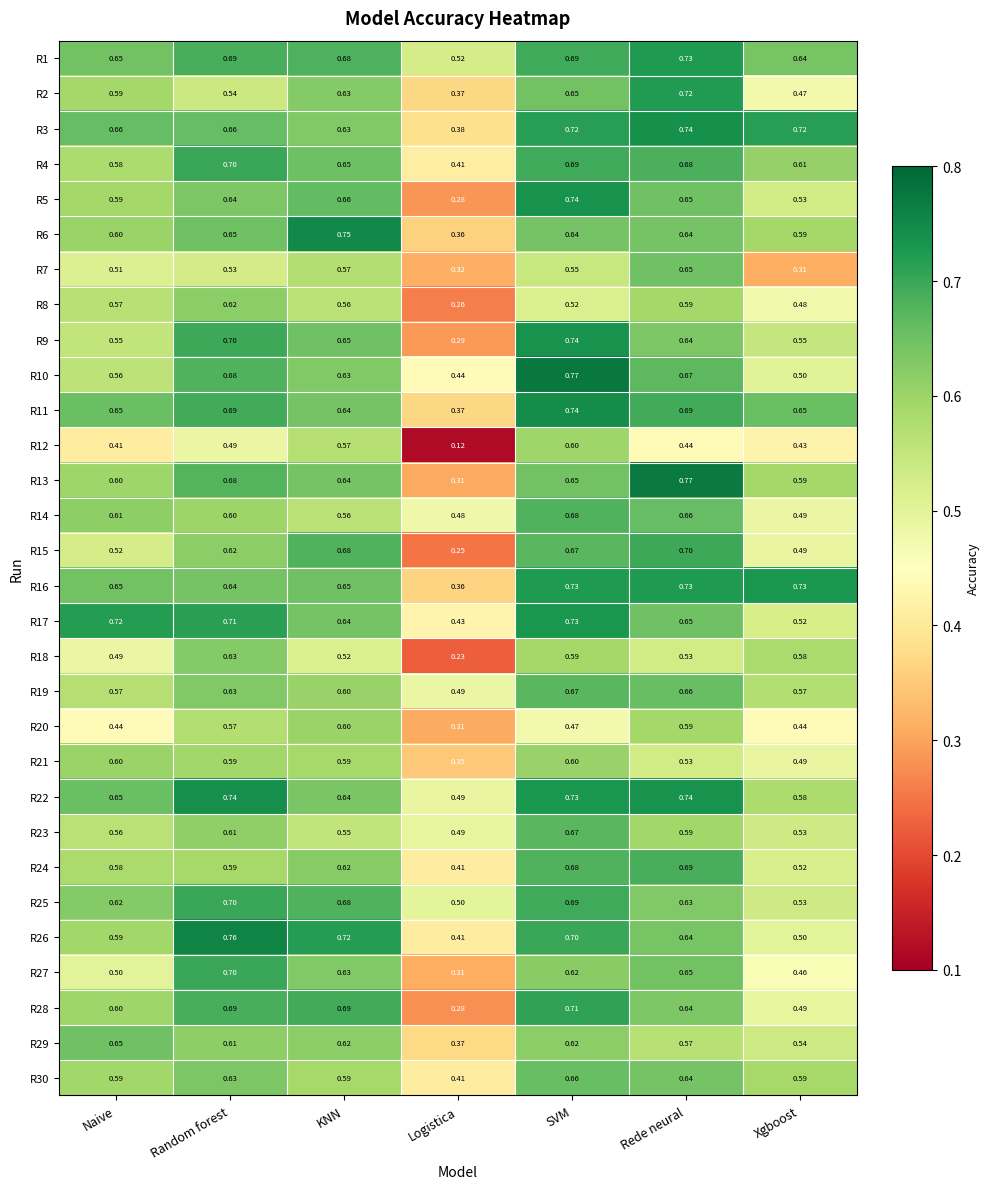

At which label is R19 closest to 0?

Logistica